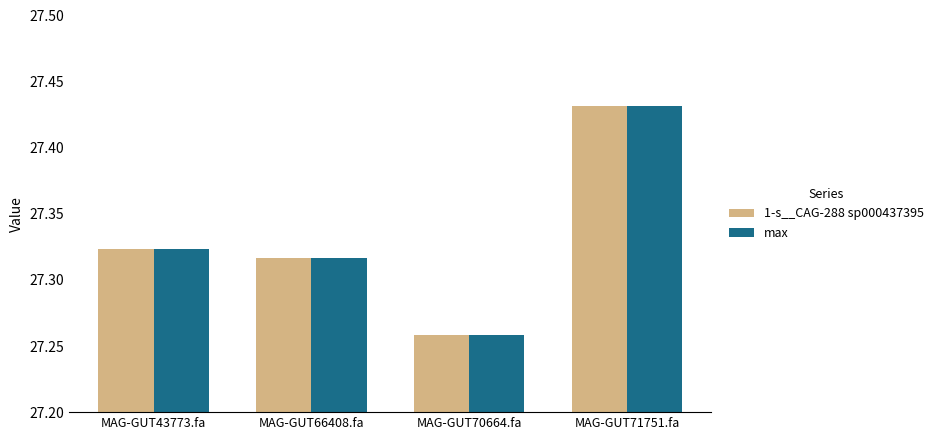

List the labels in order of 1-s__CAG-288 sp000437395 value, largest first.

MAG-GUT71751.fa, MAG-GUT43773.fa, MAG-GUT66408.fa, MAG-GUT70664.fa